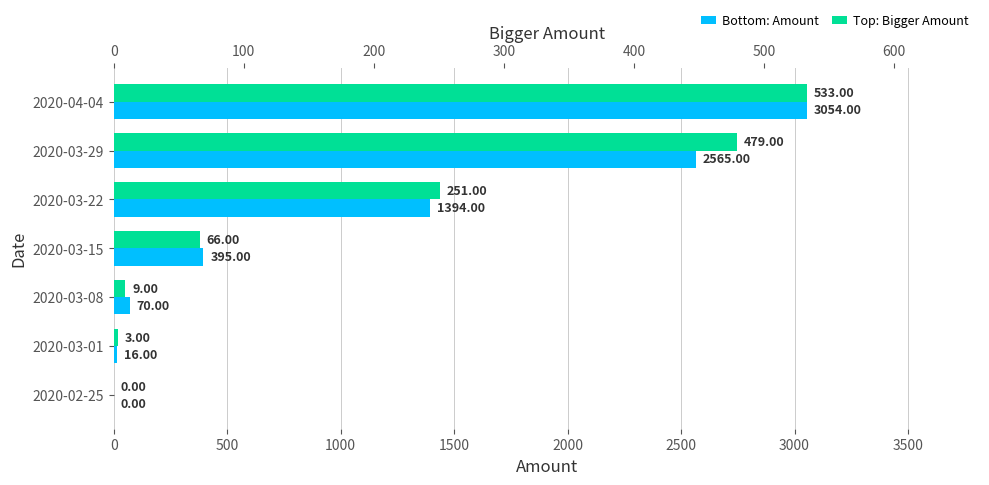

Between 2020-03-15 and 2020-03-22, which series saw the biggest shift?

Amount